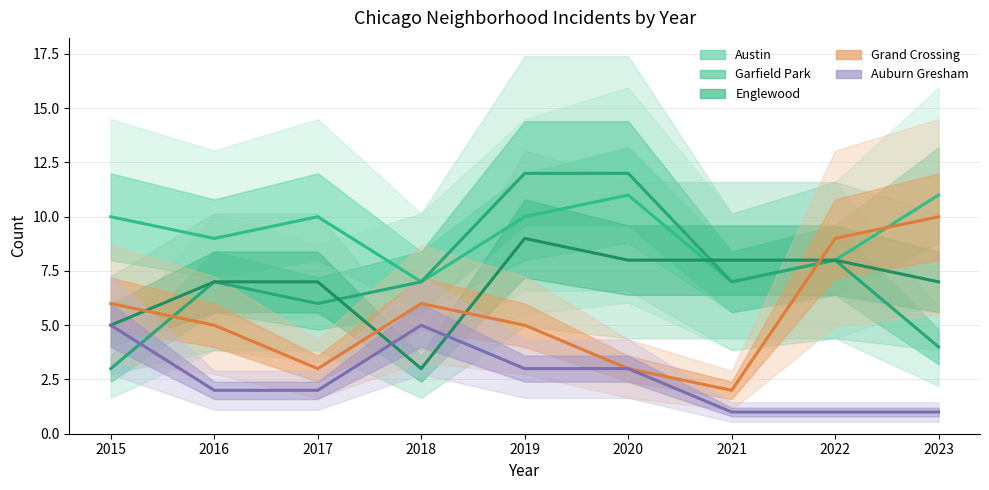

Which has a higher value, 2023 or 2020?

2023